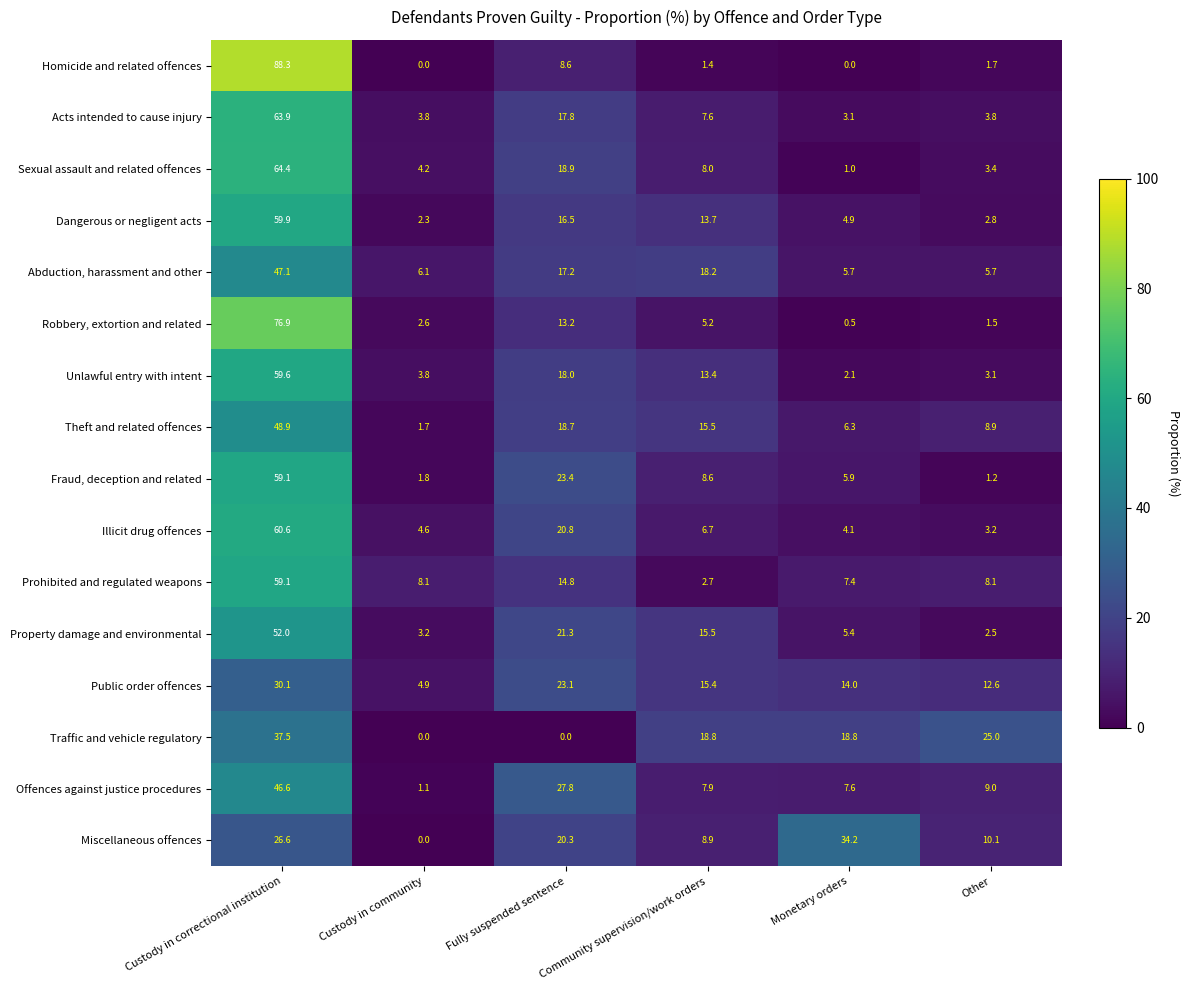

At Fully suspended sentence, list the series in order from smallest to largest.

Traffic and vehicle regulatory, Homicide and related offences, Robbery, extortion and related, Prohibited and regulated weapons, Dangerous or negligent acts, Abduction, harassment and other, Acts intended to cause injury, Unlawful entry with intent, Theft and related offences, Sexual assault and related offences, Miscellaneous offences, Illicit drug offences, Property damage and environmental, Public order offences, Fraud, deception and related, Offences against justice procedures